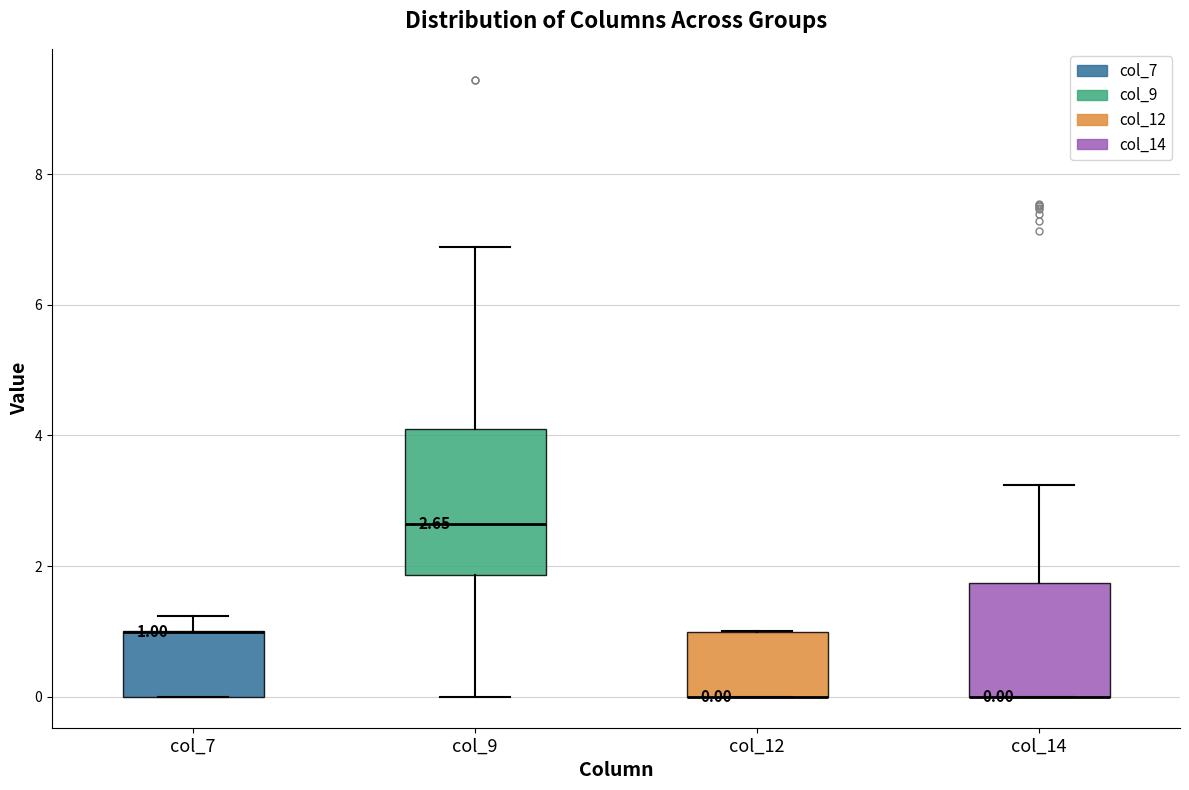

Which box is the tallest, from its lower edge to its upper edge?

col_9